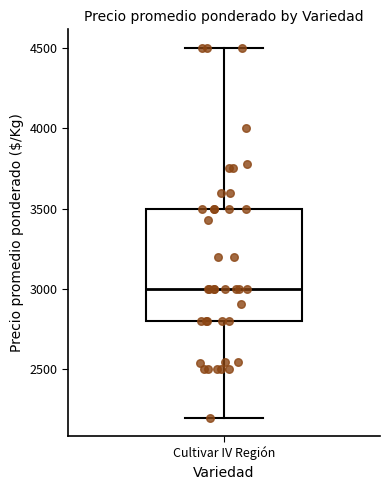

Transcribe this box plot: give where the median line is, the range the box spans, and where the two whiskers end, as read against the y-axis. The values are not printed on the chart, so give them approximately, as read against the axis.

median 3000, box 2800 to 3500, whiskers 2200 to 4500